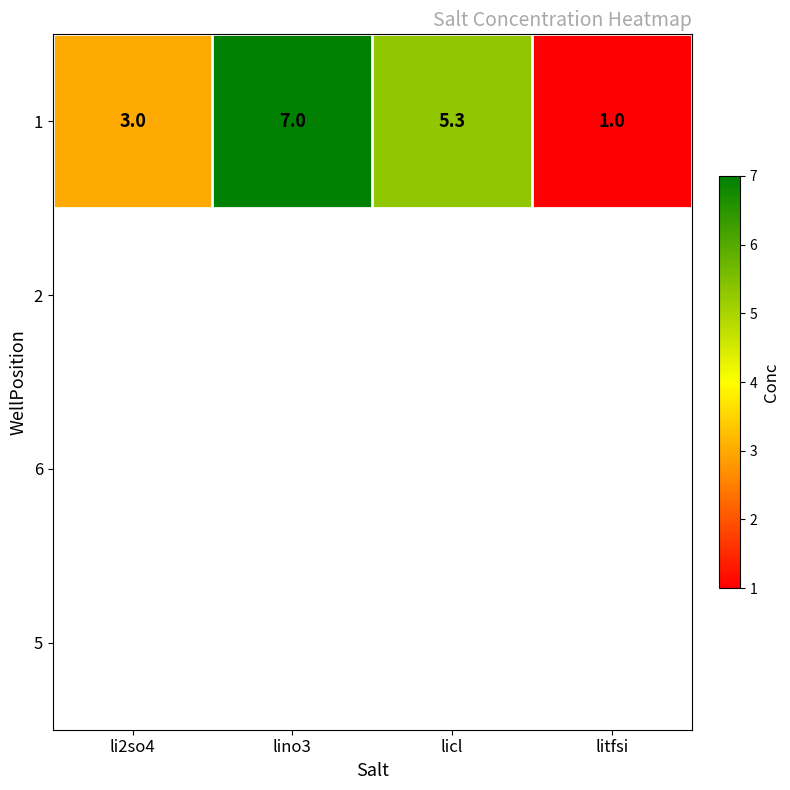

What is the difference between the maximum and minimum values?

6.0